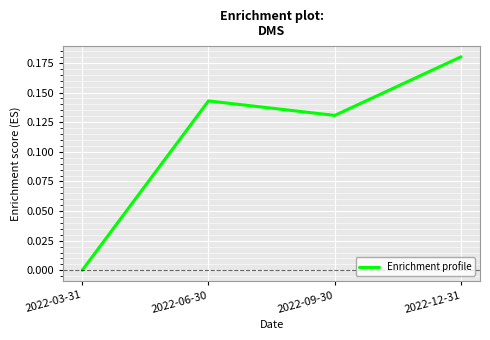

Where is the first local maximum?

2022-06-30